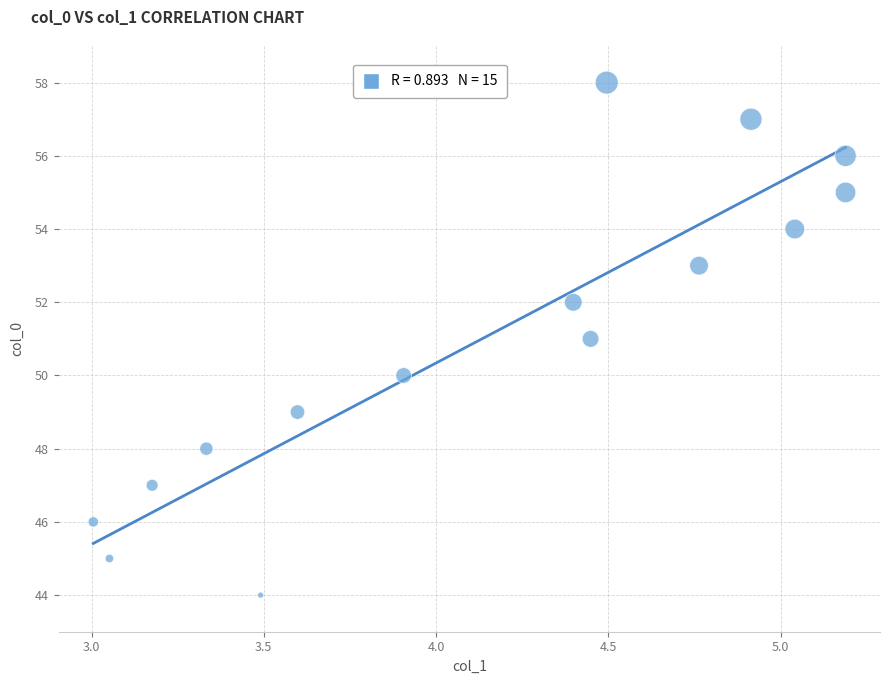

What is the range of Y values (max minus min)?

14